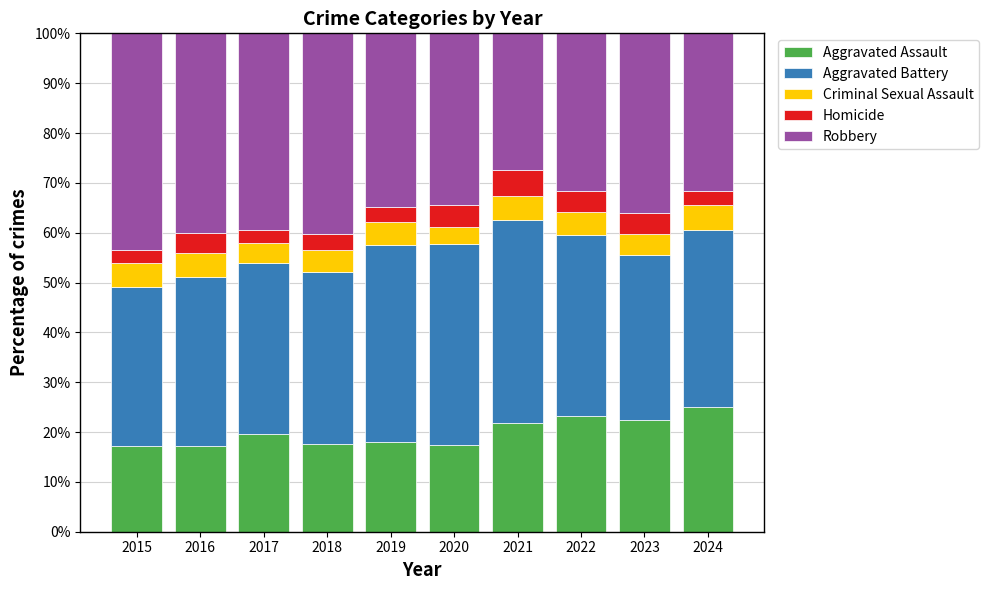

Count the number of categories in the chart.

10